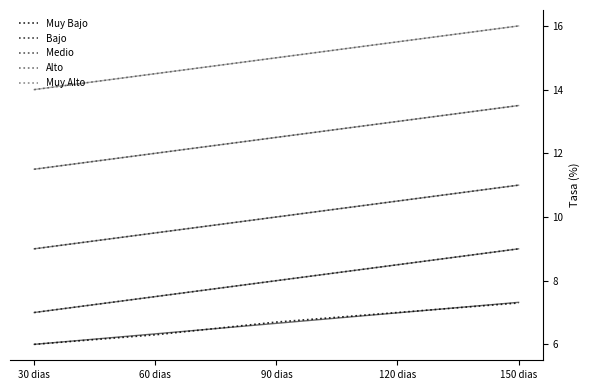

What is the difference between the maximum and minimum values in the Muy Alto series?

2.0